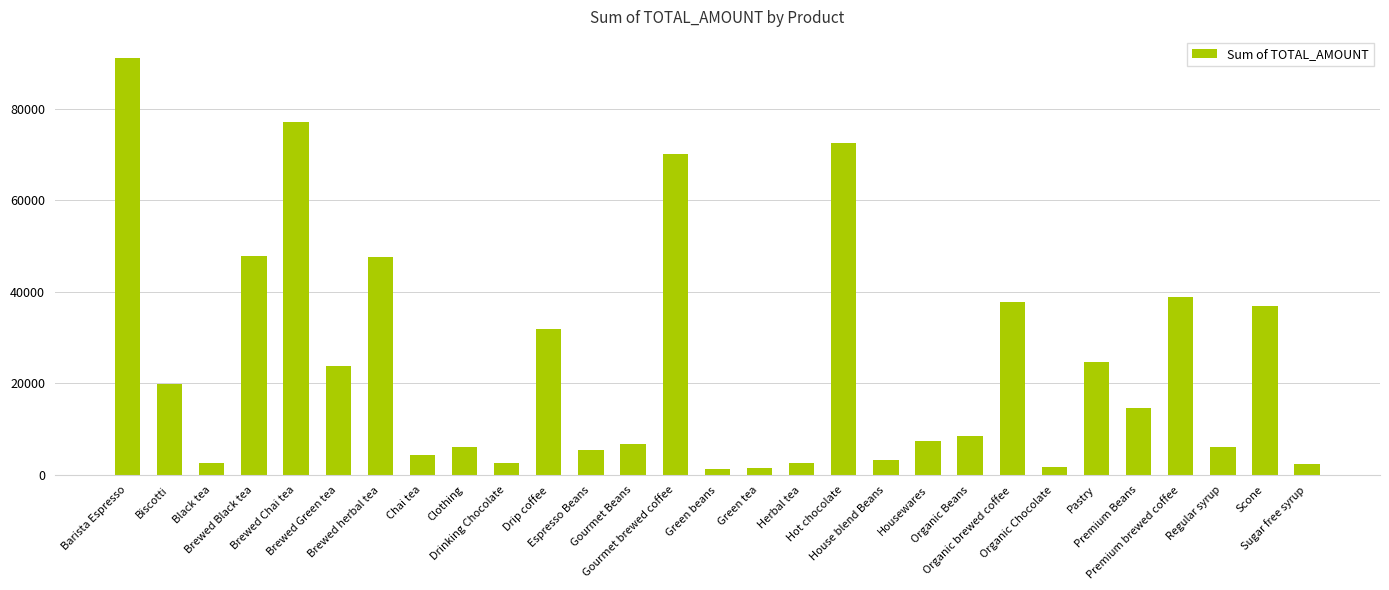

What is the smallest value displayed?

1340.0